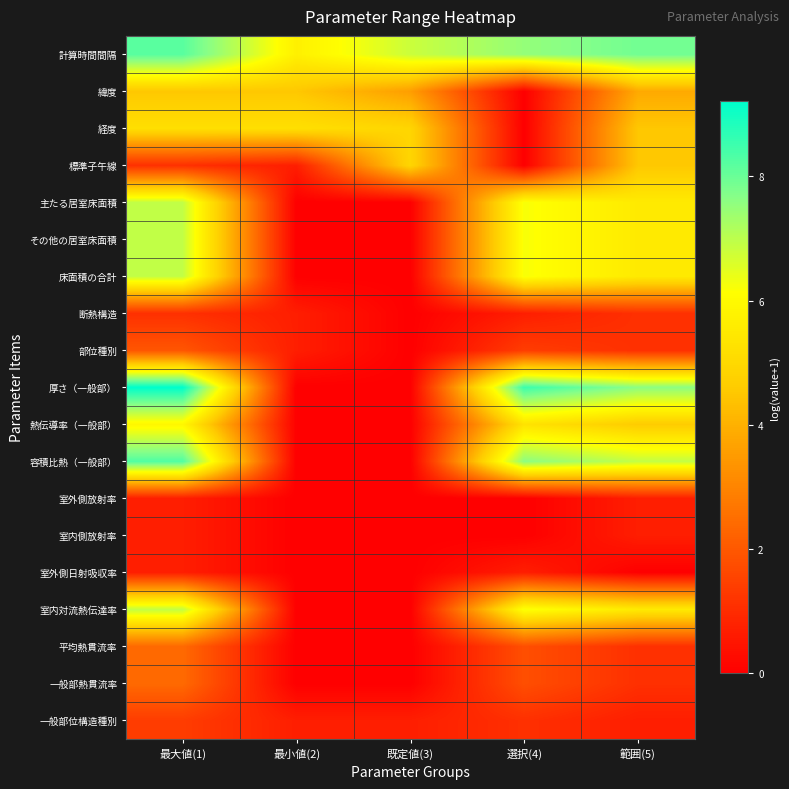

At how many categories does at least one series exceed 5?

5